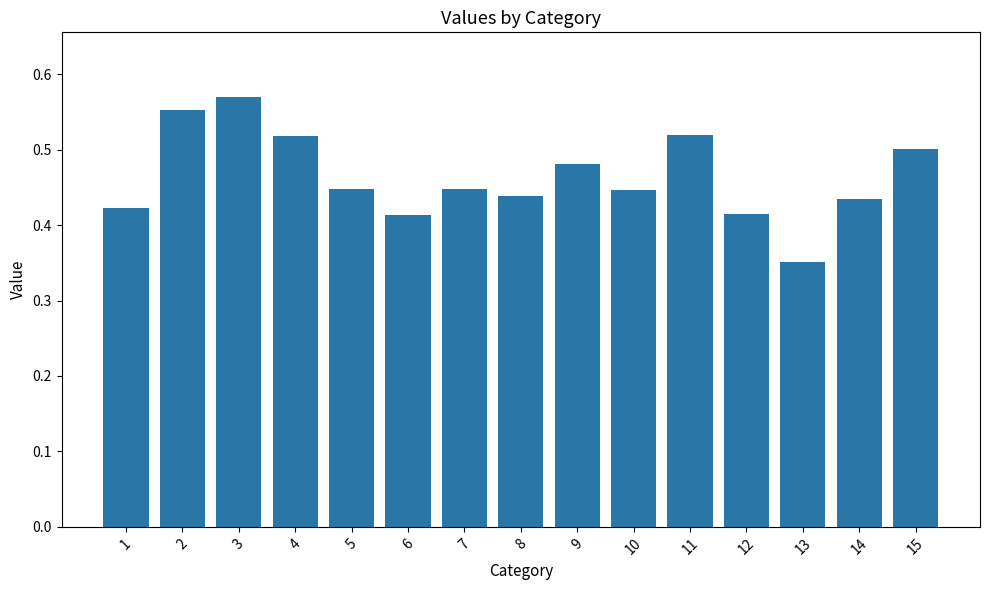

Between 6 and 13, which is larger?

6